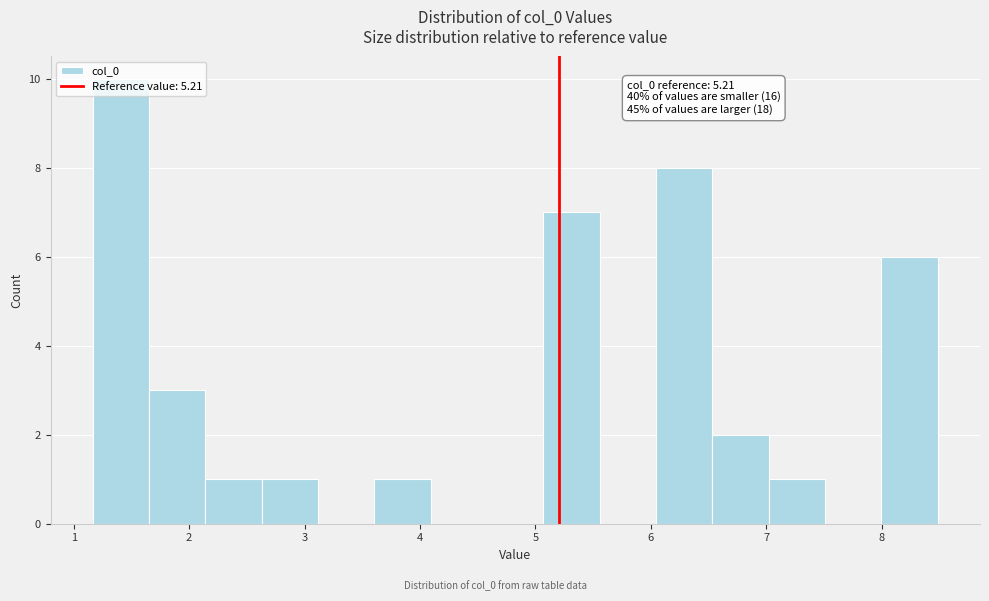

Which range on the x-axis has the tallest bar?

1.2 to 1.7